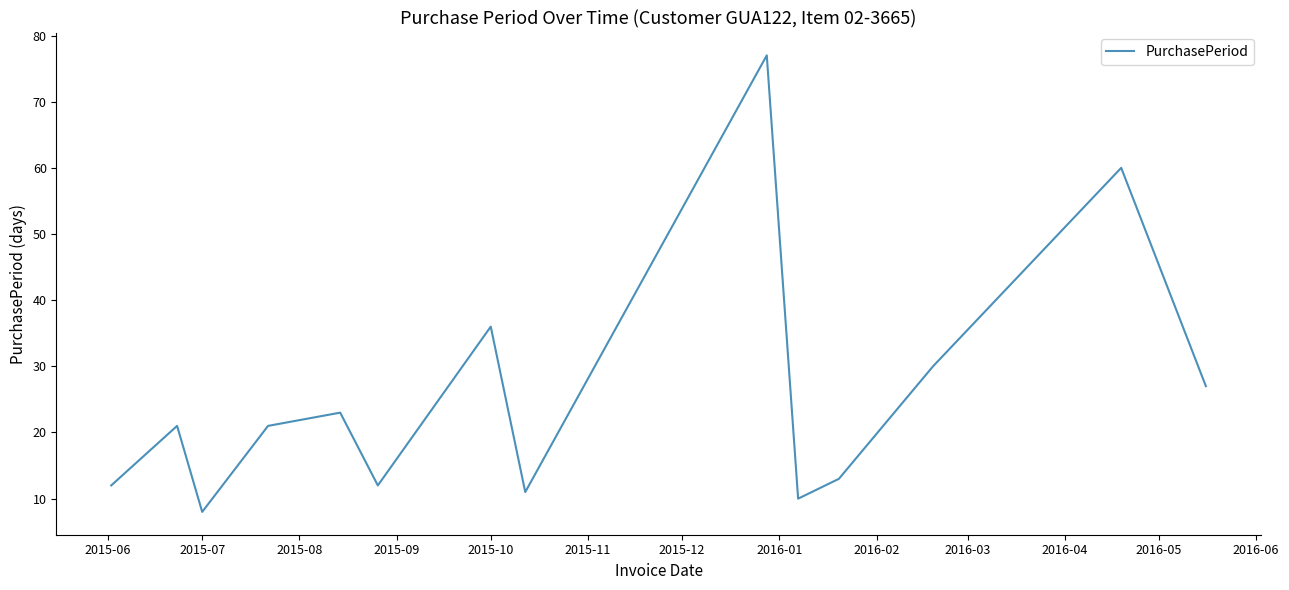

What is the average value?

26